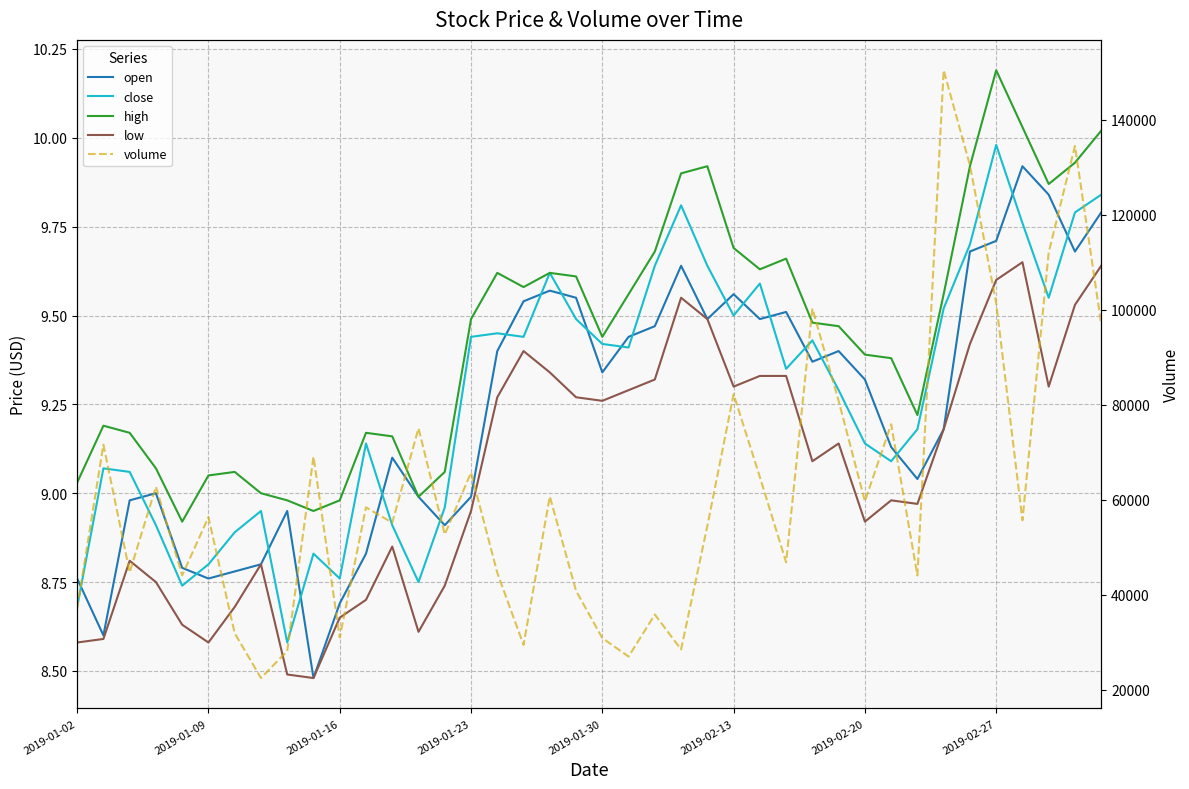

Is it true that open equals 13.4 at 27?

False